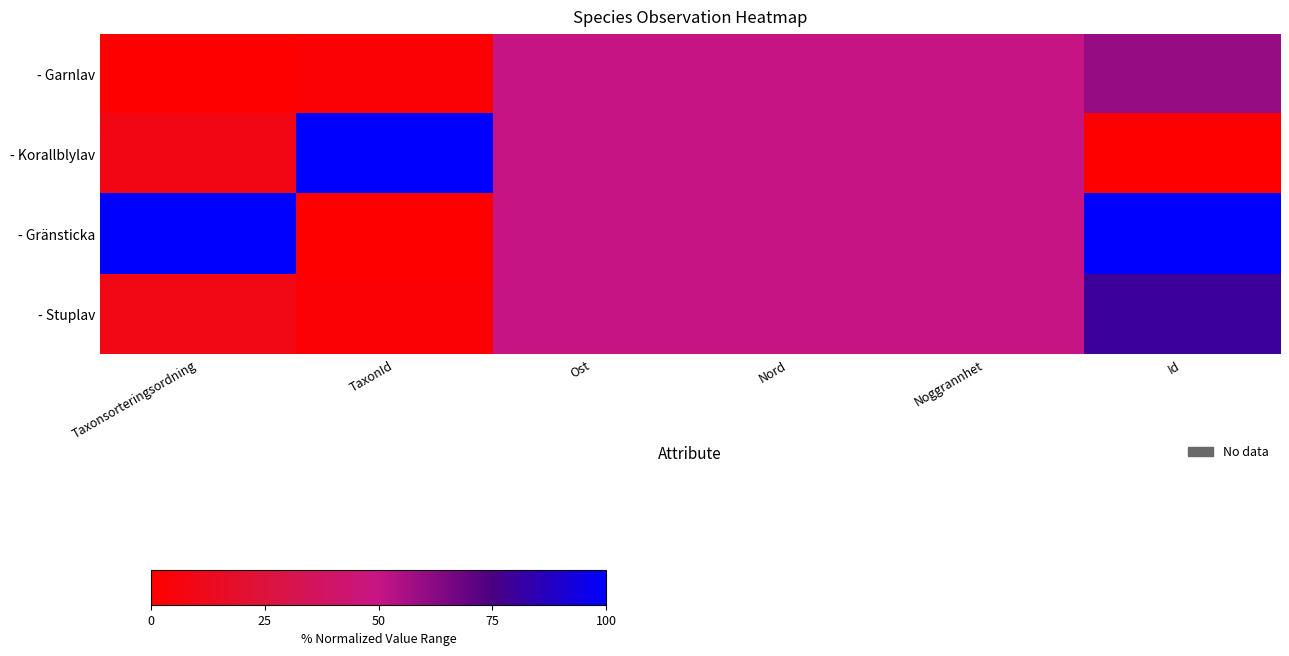

Count the number of data series in this chart.

4